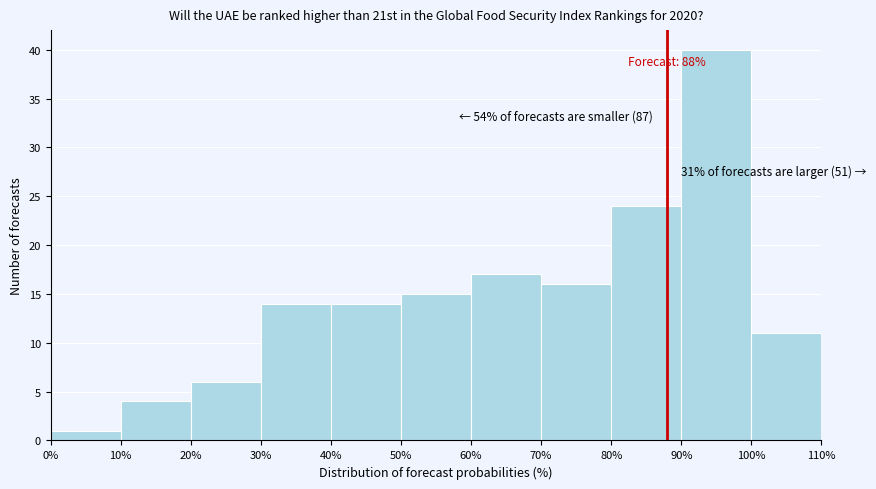

Over which range of the x-axis is the bar tallest?

90% to 100%